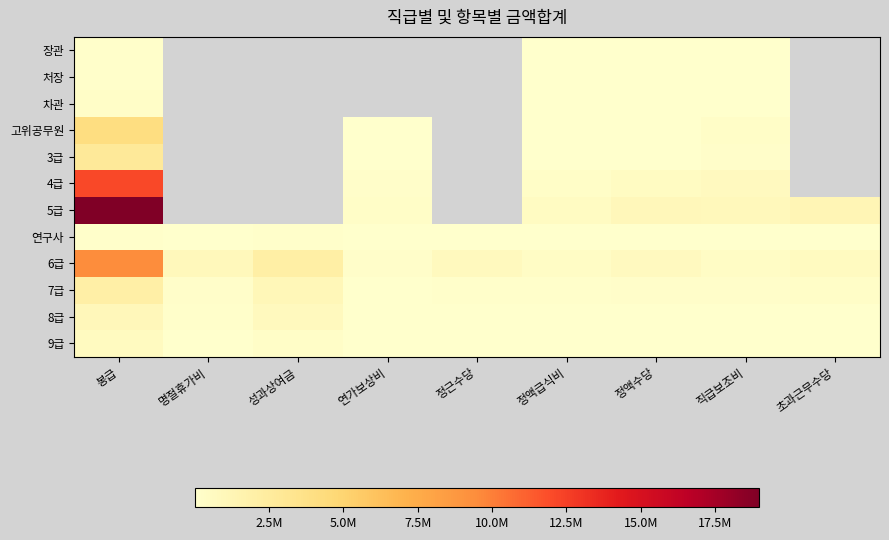

At which label does 8급 reach its minimum?

초과근무수당